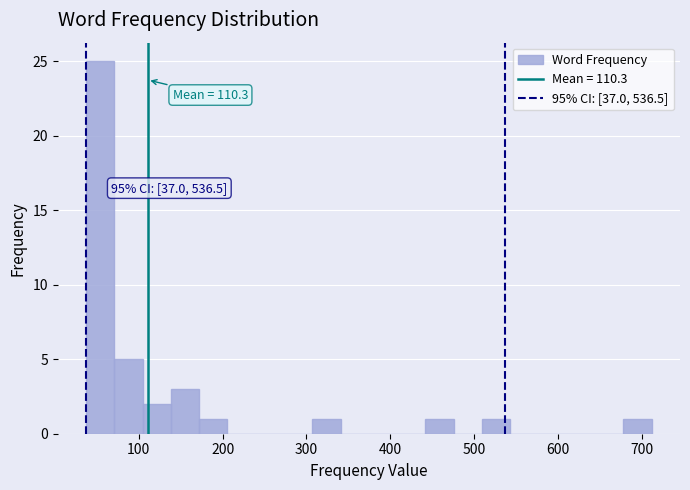

Around what value on the x-axis is the tallest bar? Give the approximate position of its centre, as read against the axis.

50